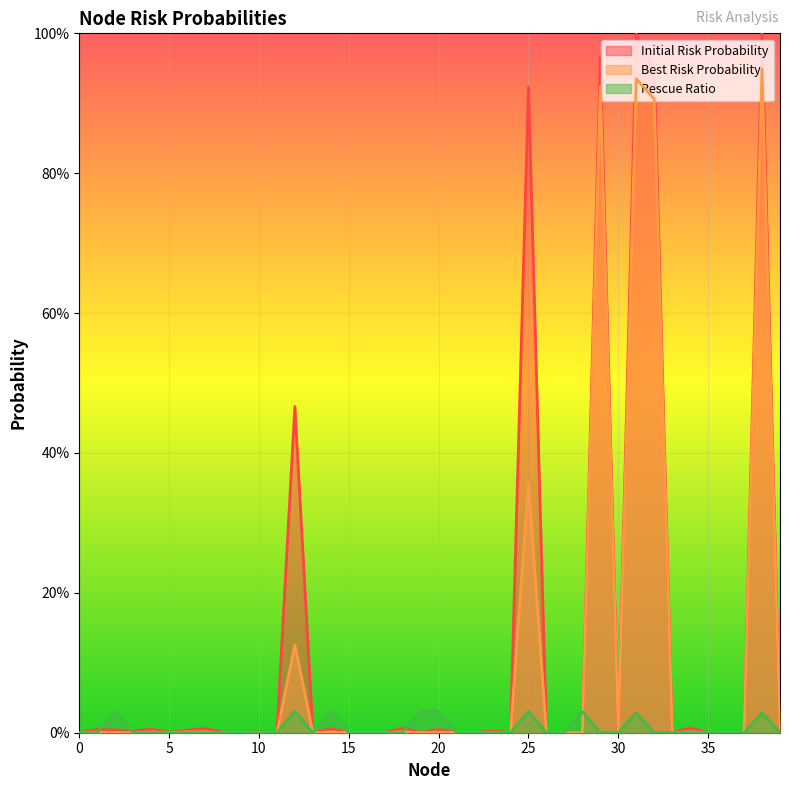

Rank the categories by Initial Risk Probability value from highest to lowest.

38, 31, 29, 32, 25, 12, 34, 18, 7, 14, 4, 1, 20, 2, 6, 3, 23, 10, 8, 28, 19, 5, 39, 9, 24, 30, 36, 17, 26, 27, 16, 15, 13, 35, 21, 22, 33, 11, 37, 0